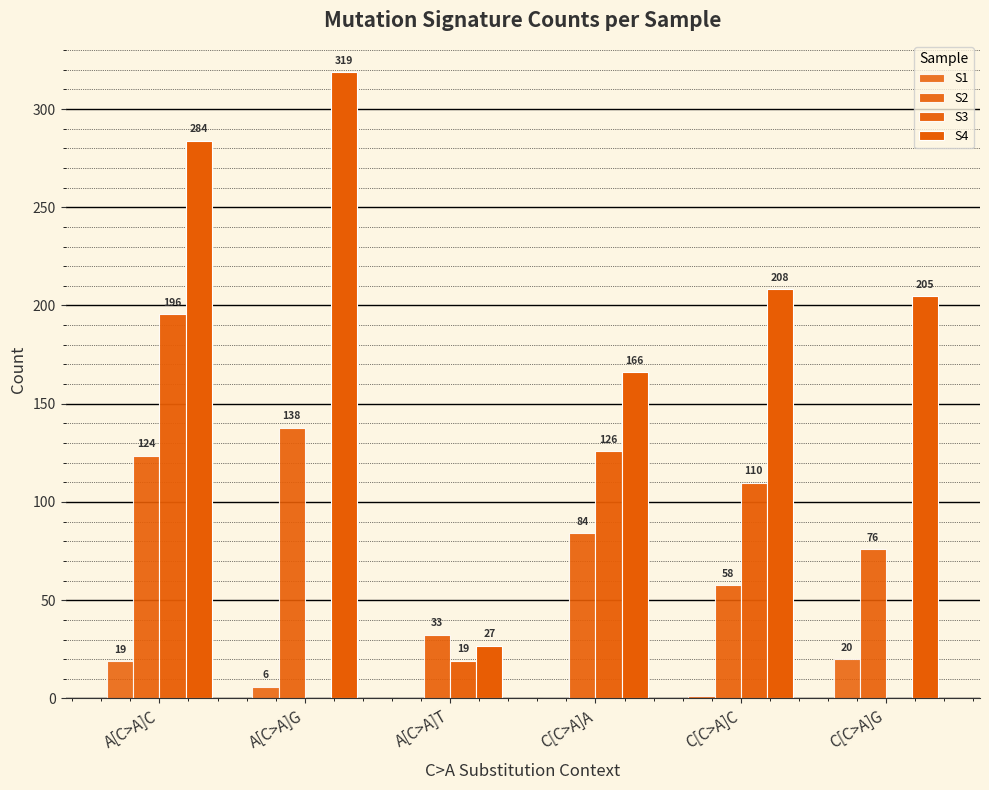

How many distinct data groups are displayed?

4